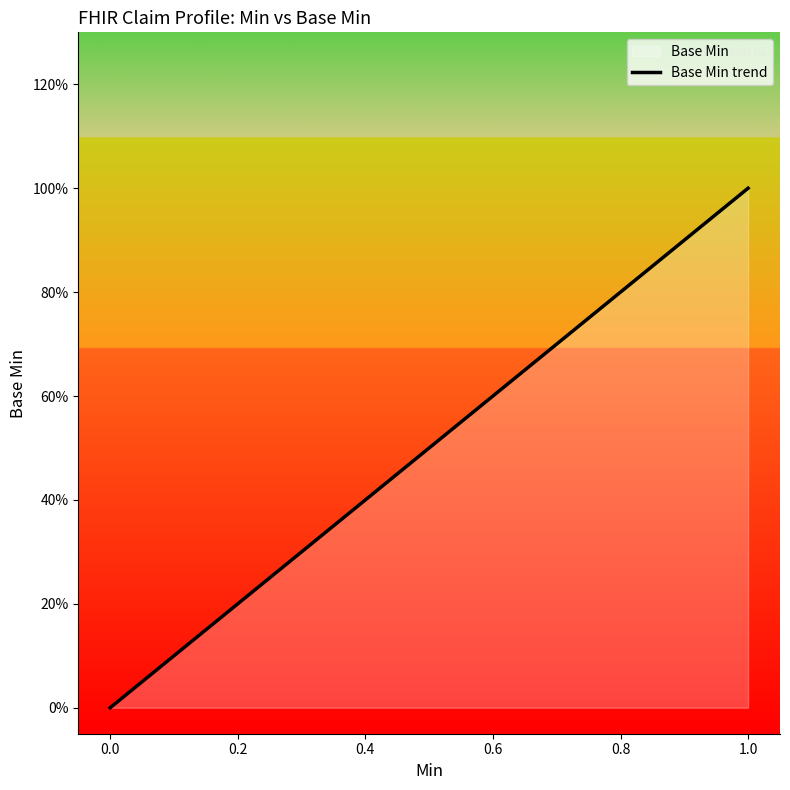

How many lines are shown in the chart?

1